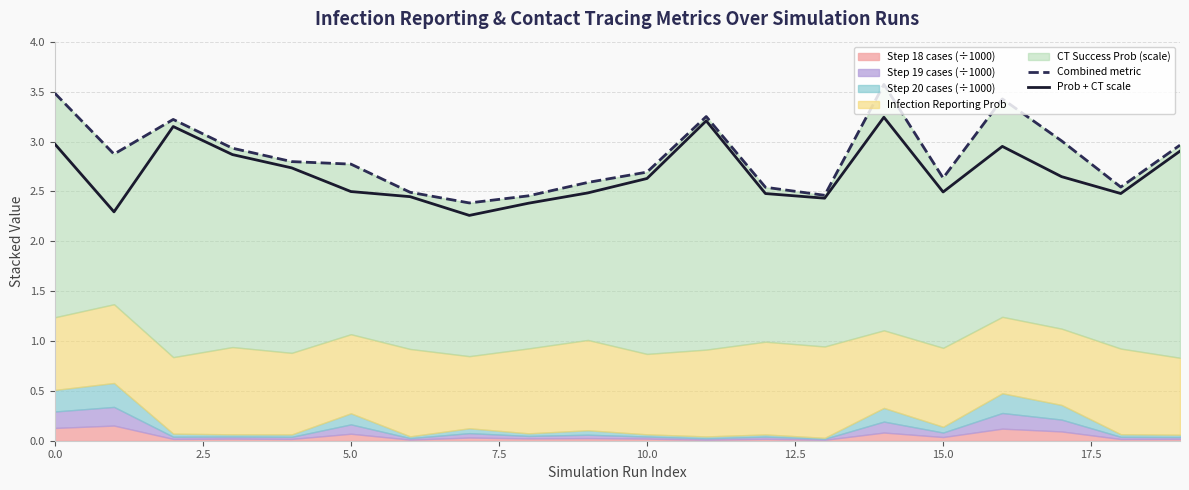

What is the approximate value of Prob + CT scale at 12?

2.5